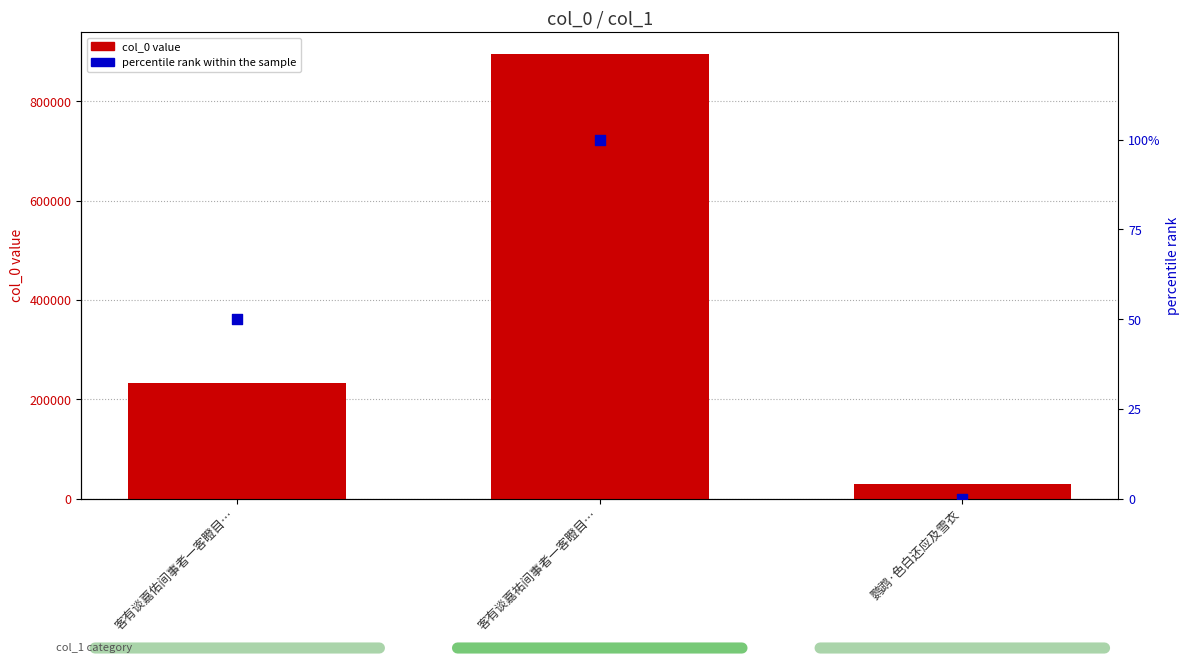

At which category is the sum across all series the highest?

客有谈嘉祐间事者一客瞪目…